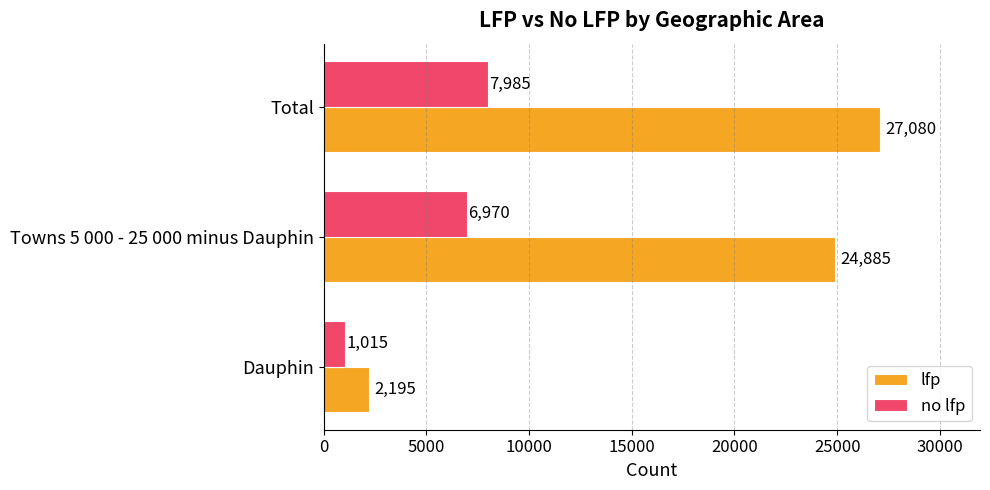

The lfp series shows 27080 at Total. True or false?

True